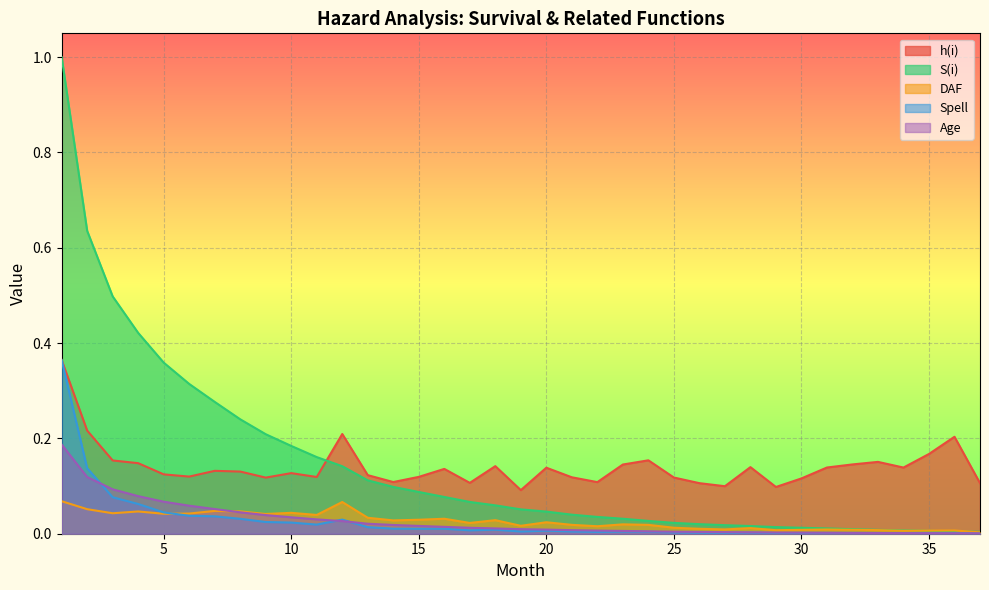

How many lines are shown in the chart?

5